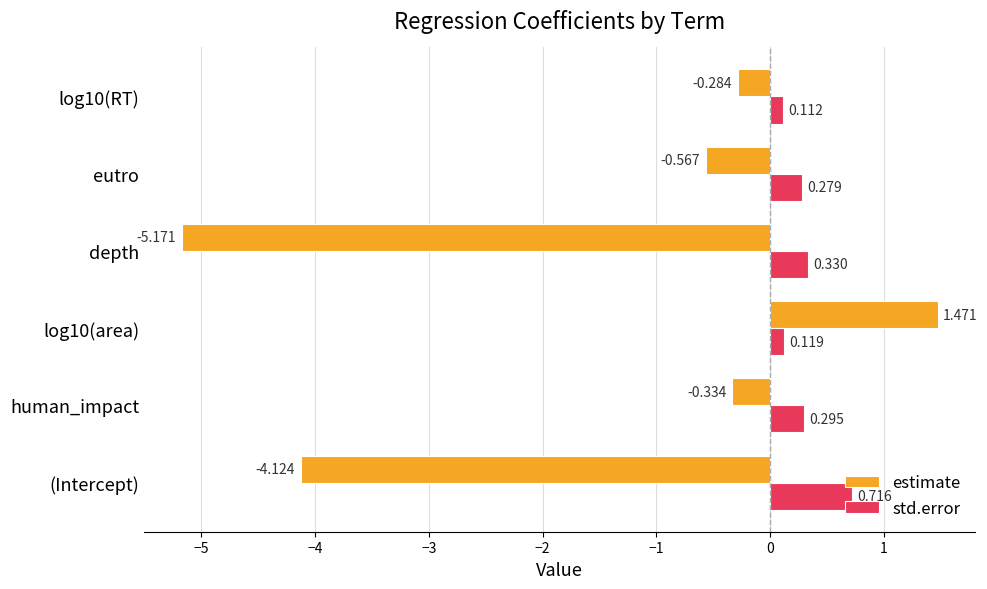

Is the value of estimate at depth greater than the value of std.error at eutro?

No